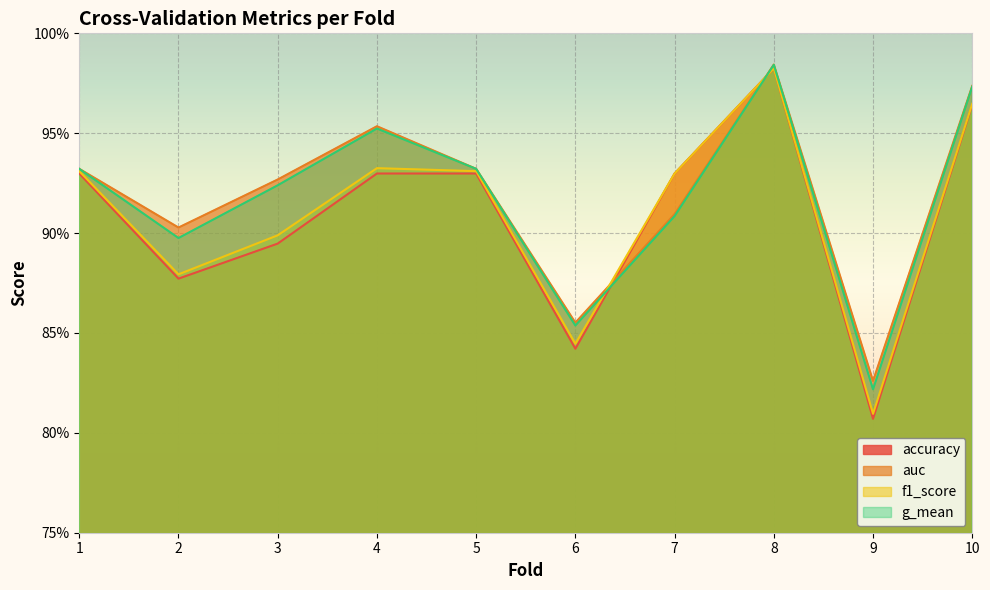

At 4, list the series in order from largest to smallest.

auc, g_mean, f1_score, accuracy